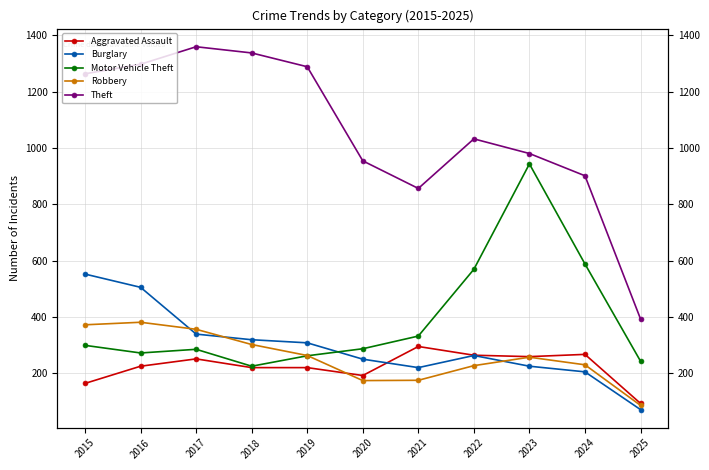

Between 2025 and 2017, which is larger?

2017